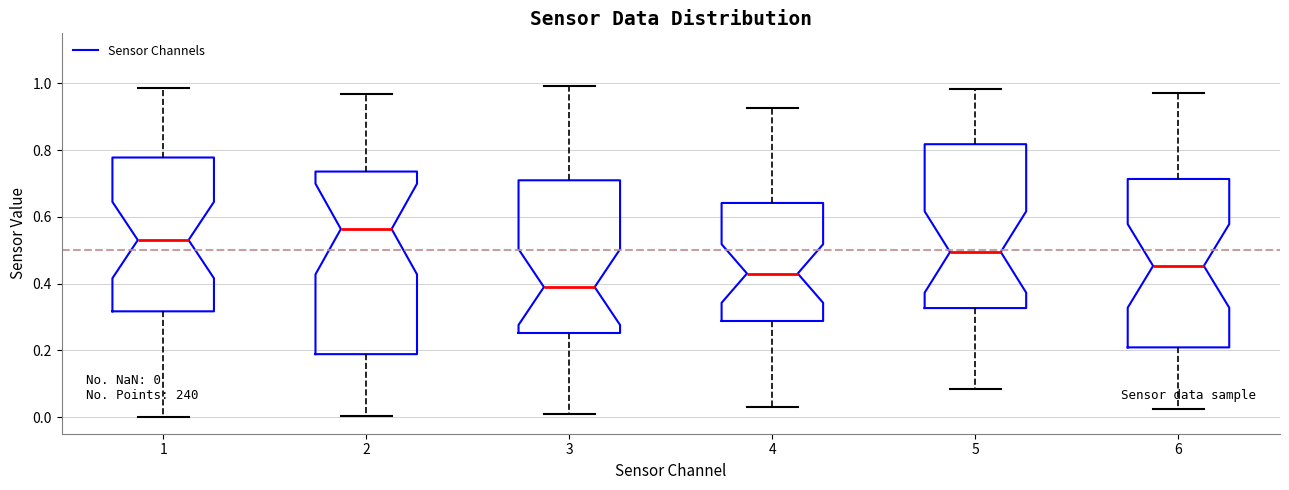

Which box's median line is the highest?

2